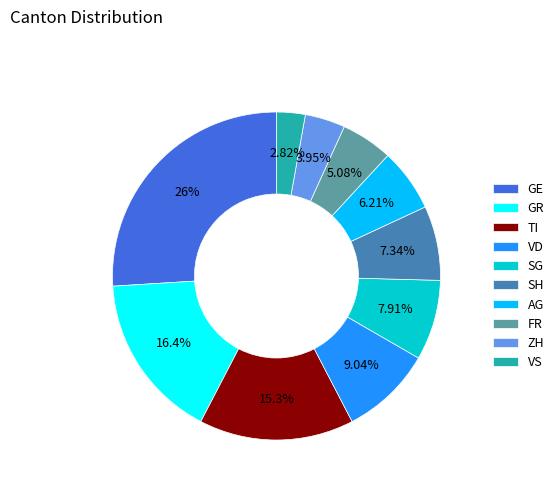

Does any single category account for the majority?

No